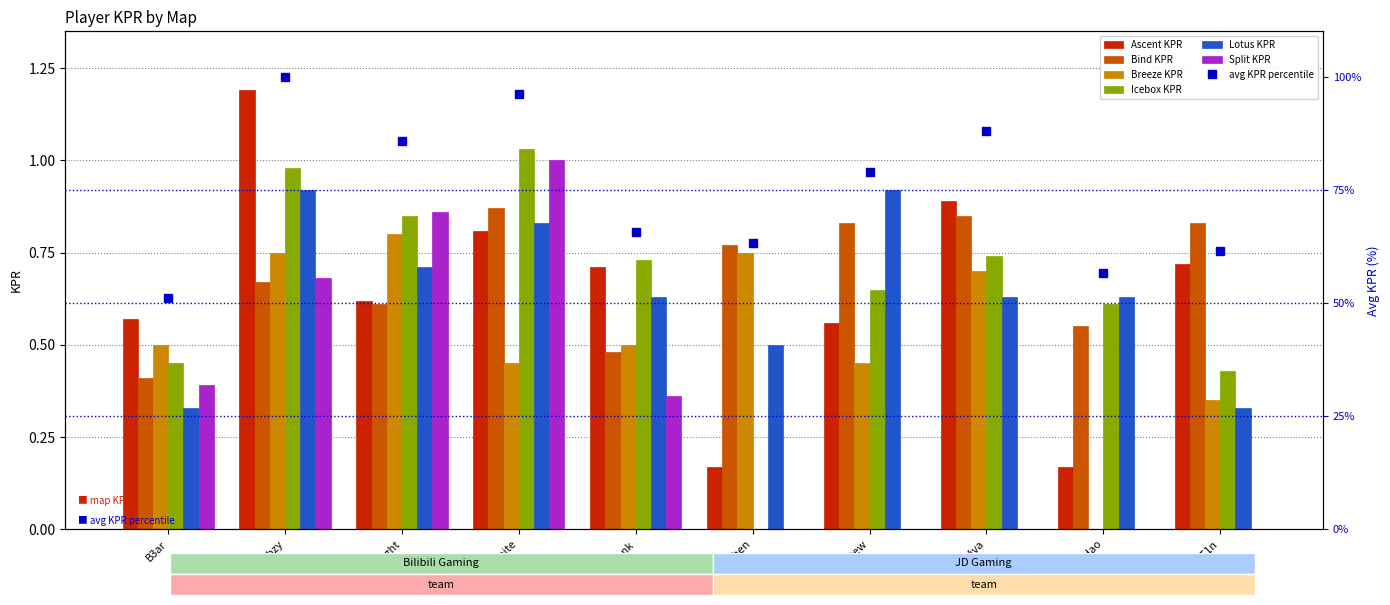

List the labels in order of Ascent KPR value, largest first.

whzy, Viva, Yosemite, MarT1n, Biank, Knight, B3ar, stew, YHchen, YiHao